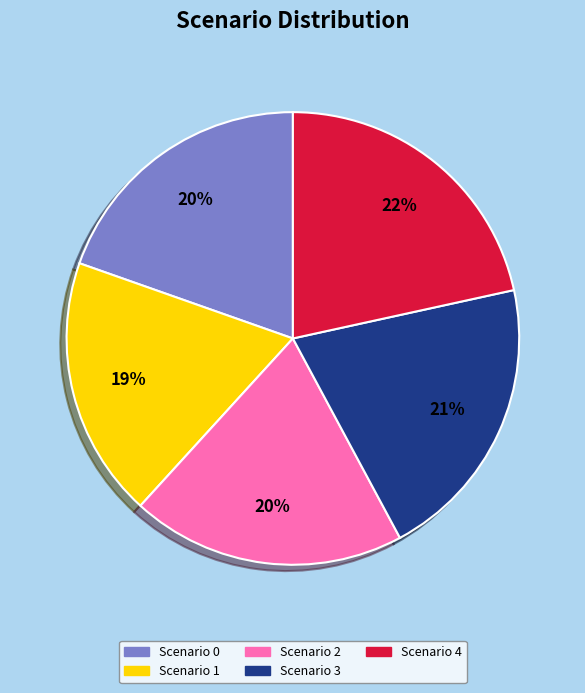

True or false: Scenario 3 accounts for 7% of the total.

False